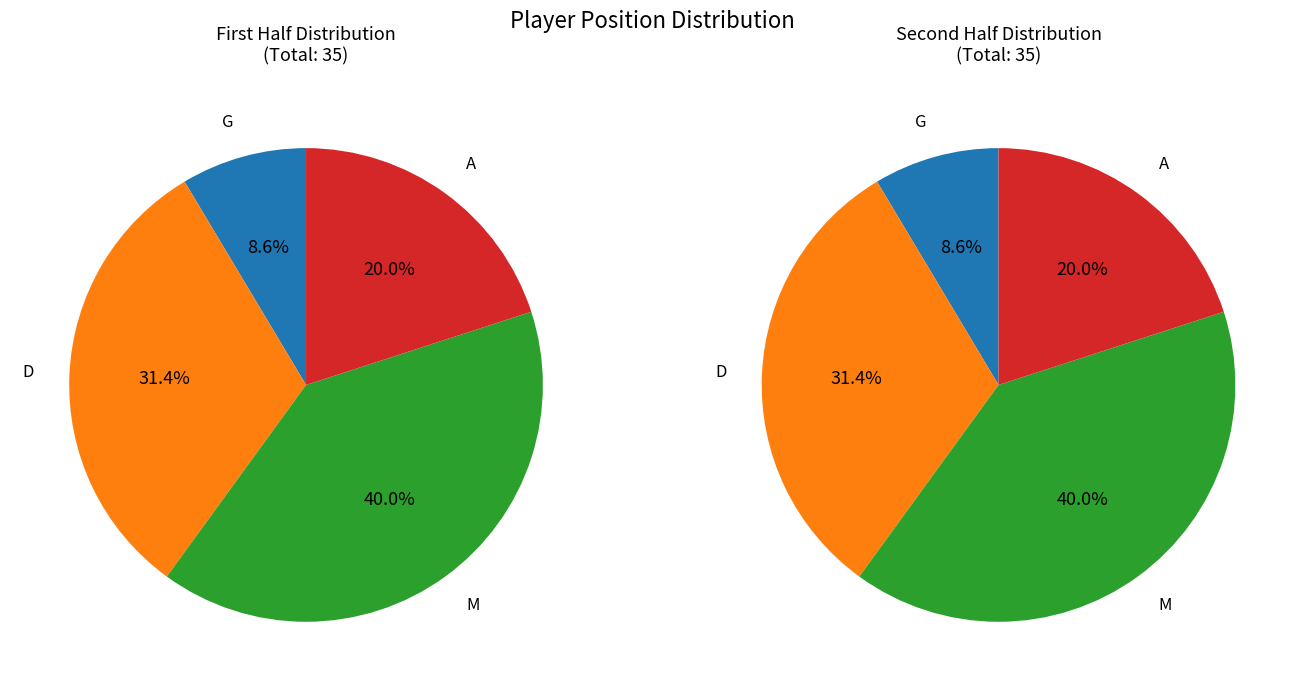

Which slice is the largest?

M